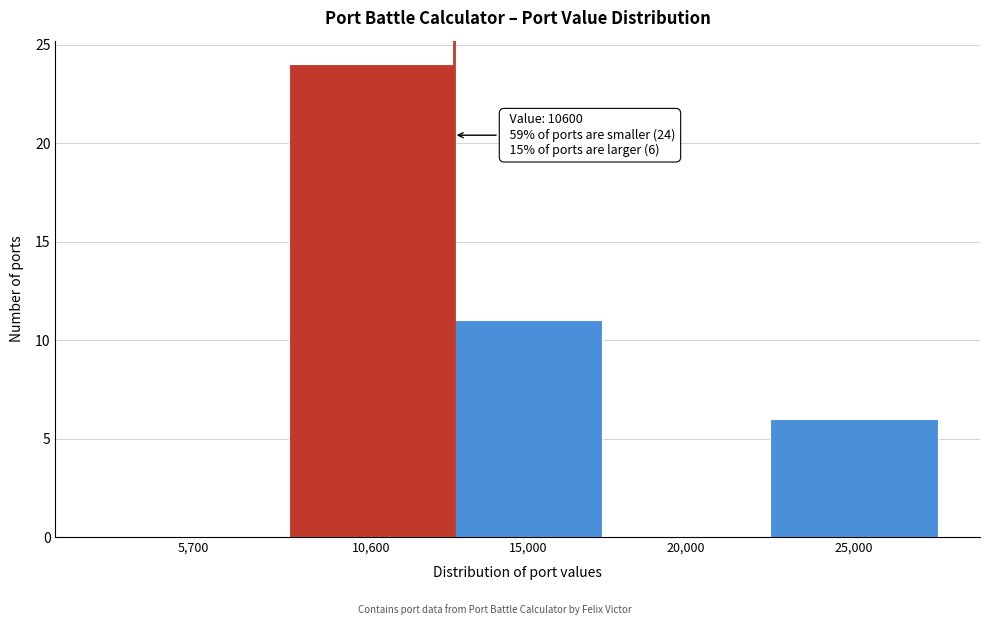

Reading right to left, what are all the values shown in this chart?

25,000=6	20,000=0	15,000=11	10,600=24	5,700=0